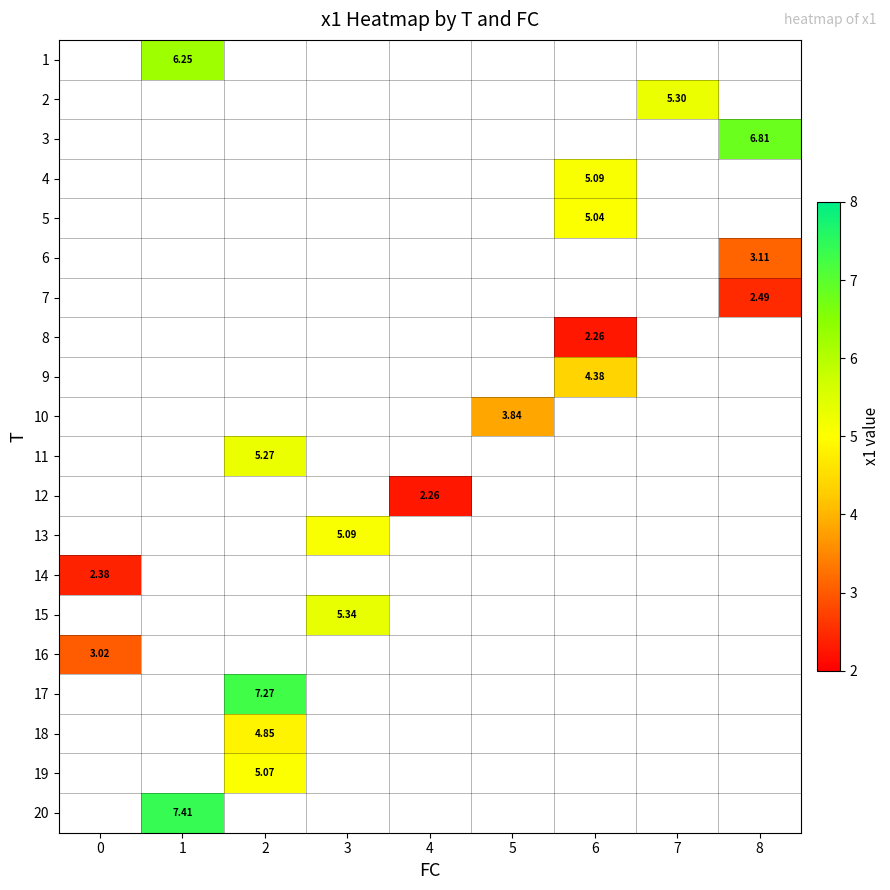

Which label corresponds to the smallest value in the chart?

6